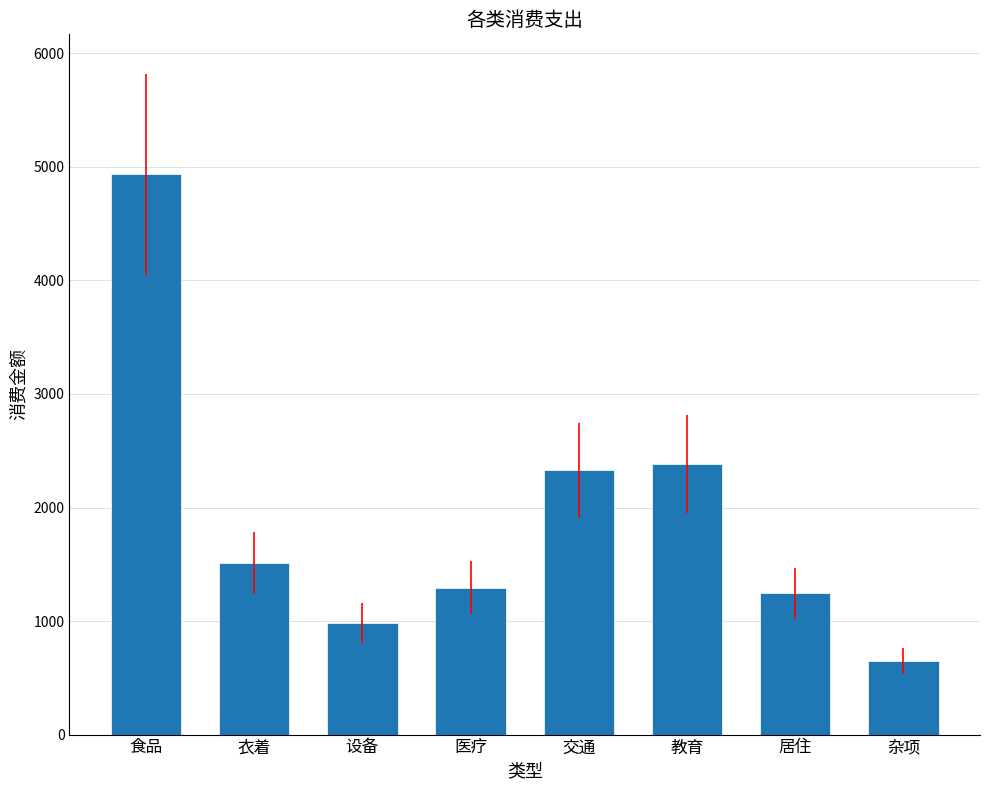

The chart shows a value of 2114.6 at 衣着. True or false?

False